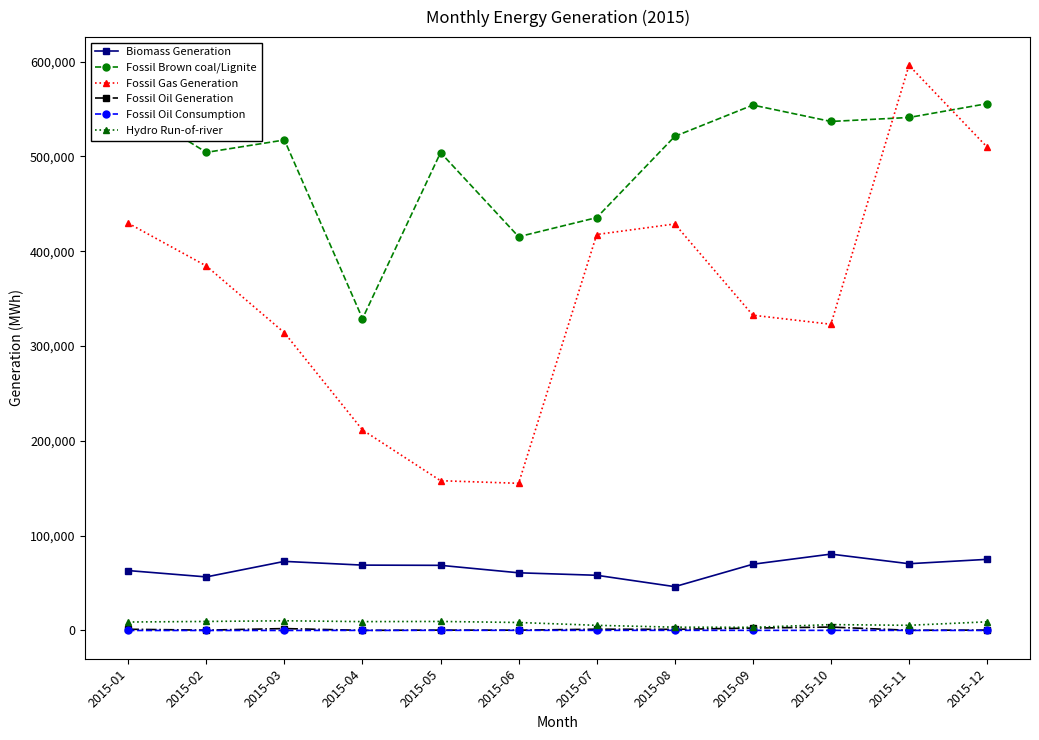

True or false: Fossil Gas Generation and Fossil Oil Generation cross at least once.

False